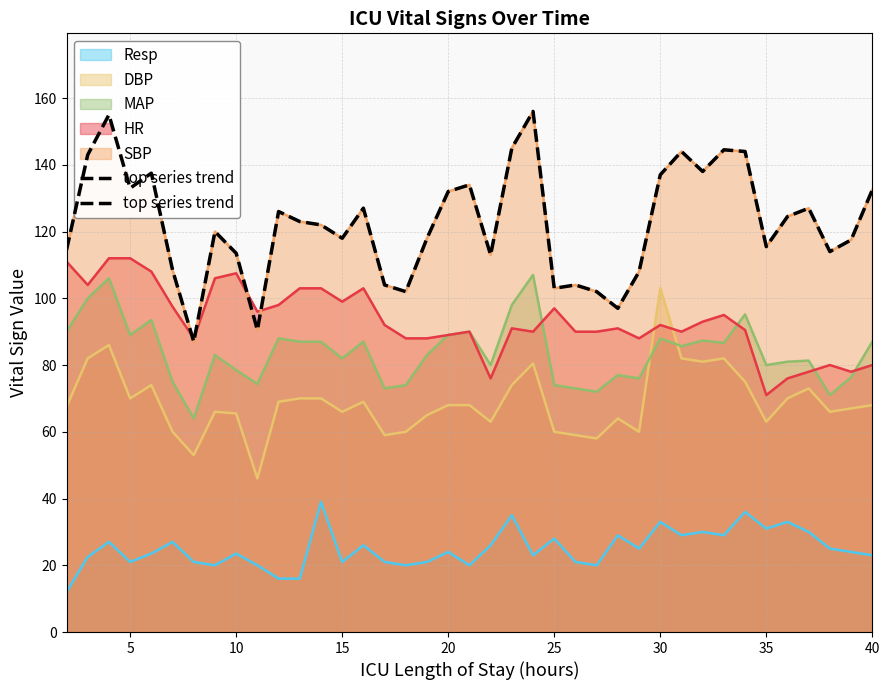

How many points are lower than both their immediate neighbors (excluding endpoints)?

11